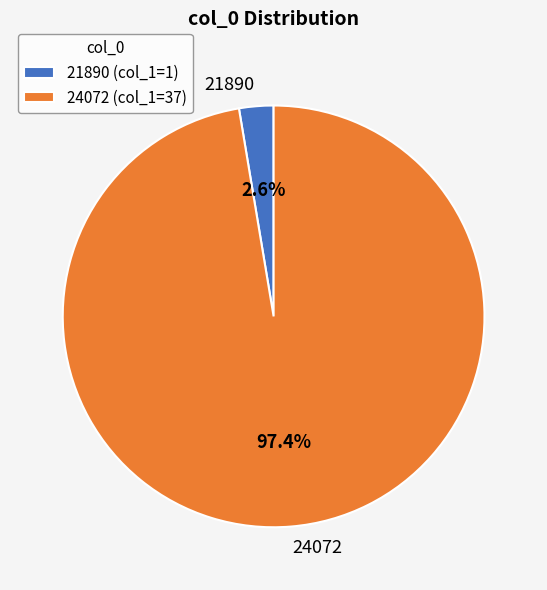

Do 21890 and 24072 together represent more than half of the pie?

Yes